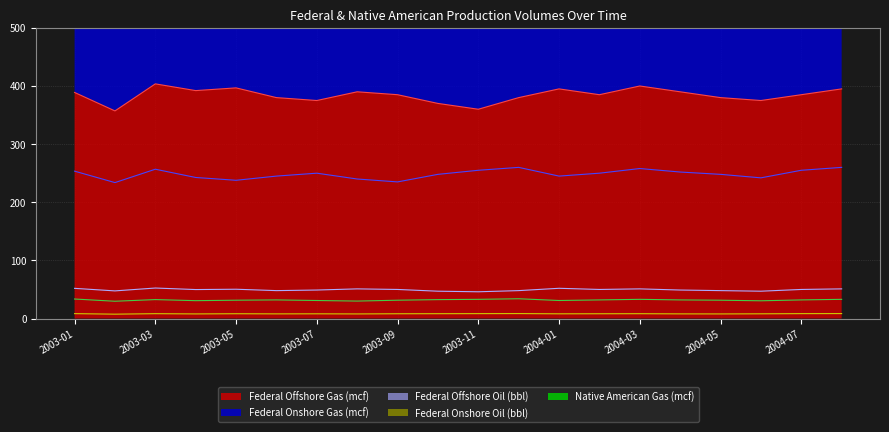

Reading left to right, list all the values displayed in this chart.

Federal Offshore Gas (mcf): 2003-01=388.9	2003-02=357.1	2003-03=403.6	2003-04=392.1	2003-05=396.8	2003-06=380.0	2003-07=375.0	2003-08=390.0	2003-09=385.0	2003-10=370.0	2003-11=360.0	2003-12=380.0	2004-01=395.0	2004-02=385.0	2004-03=400.0	2004-04=390.0	2004-05=380.0	2004-06=375.0	2004-07=385.0	2004-08=395.0
Federal Onshore Gas (mcf): 2003-01=253.5	2003-02=233.8	2003-03=256.8	2003-04=242.6	2003-05=237.8	2003-06=245.0	2003-07=250.0	2003-08=240.0	2003-09=235.0	2003-10=248.0	2003-11=255.0	2003-12=260.0	2004-01=245.0	2004-02=250.0	2004-03=258.0	2004-04=252.0	2004-05=248.0	2004-06=242.0	2004-07=255.0	2004-08=260.0
Federal Offshore Oil (bbl): 2003-01=51.9	2003-02=47.5	2003-03=52.5	2003-04=49.8	2003-05=50.4	2003-06=48.0	2003-07=49.0	2003-08=51.0	2003-09=50.0	2003-10=47.0	2003-11=46.0	2003-12=48.0	2004-01=52.0	2004-02=50.0	2004-03=51.0	2004-04=49.0	2004-05=48.0	2004-06=47.0	2004-07=50.0	2004-08=51.0
Federal Onshore Oil (bbl): 2003-01=8.4	2003-02=7.5	2003-03=8.3	2003-04=7.9	2003-05=8.2	2003-06=8.0	2003-07=8.1	2003-08=7.9	2003-09=8.2	2003-10=8.3	2003-11=8.4	2003-12=8.5	2004-01=8.1	2004-02=8.2	2004-03=8.3	2004-04=8.0	2004-05=7.9	2004-06=8.1	2004-07=8.4	2004-08=8.5
Native American Gas (mcf): 2003-01=33.6	2003-02=29.7	2003-03=32.6	2003-04=30.7	2003-05=31.5	2003-06=32.0	2003-07=31.0	2003-08=30.0	2003-09=31.5	2003-10=32.5	2003-11=33.0	2003-12=34.0	2004-01=31.0	2004-02=32.0	2004-03=33.0	2004-04=32.0	2004-05=31.5	2004-06=30.5	2004-07=32.0	2004-08=33.0